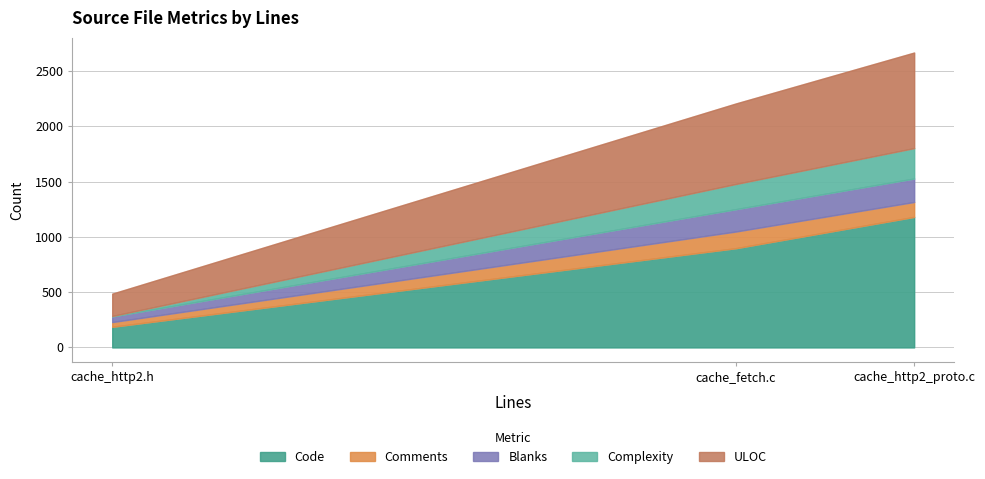

Which category has the lowest value across all series?

cache_http2.h